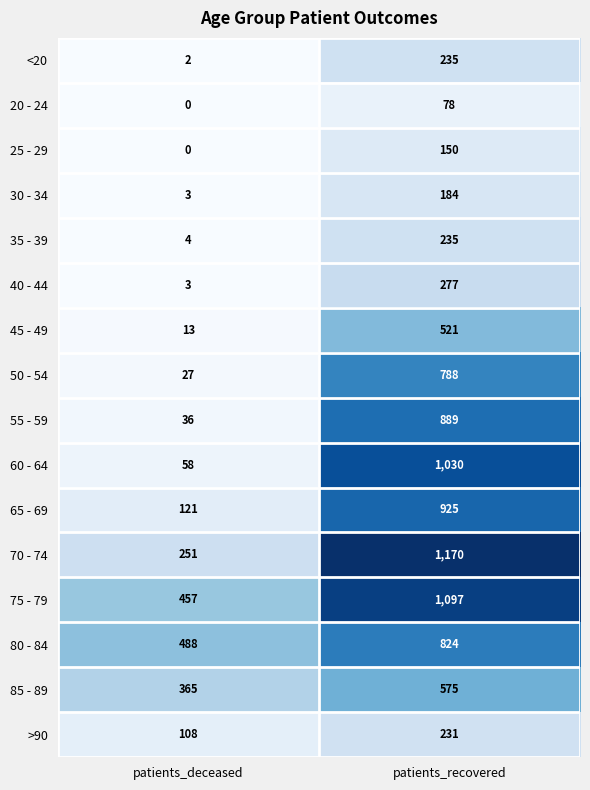

Which label corresponds to the smallest value in the chart?

patients_deceased